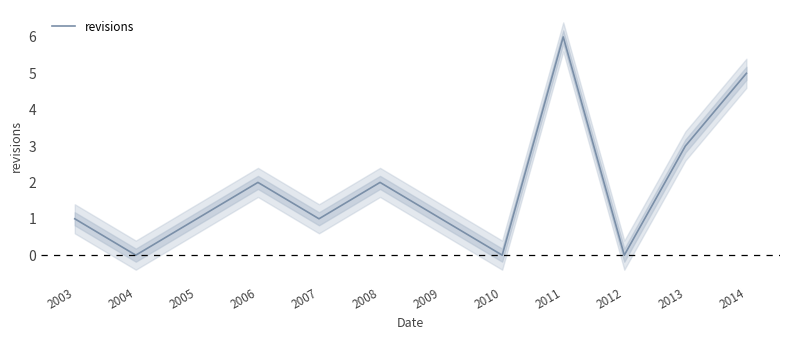

List the labels in order of value, smallest first.

2004, 2010, 2012, 2003, 2005, 2007, 2009, 2006, 2008, 2013, 2014, 2011